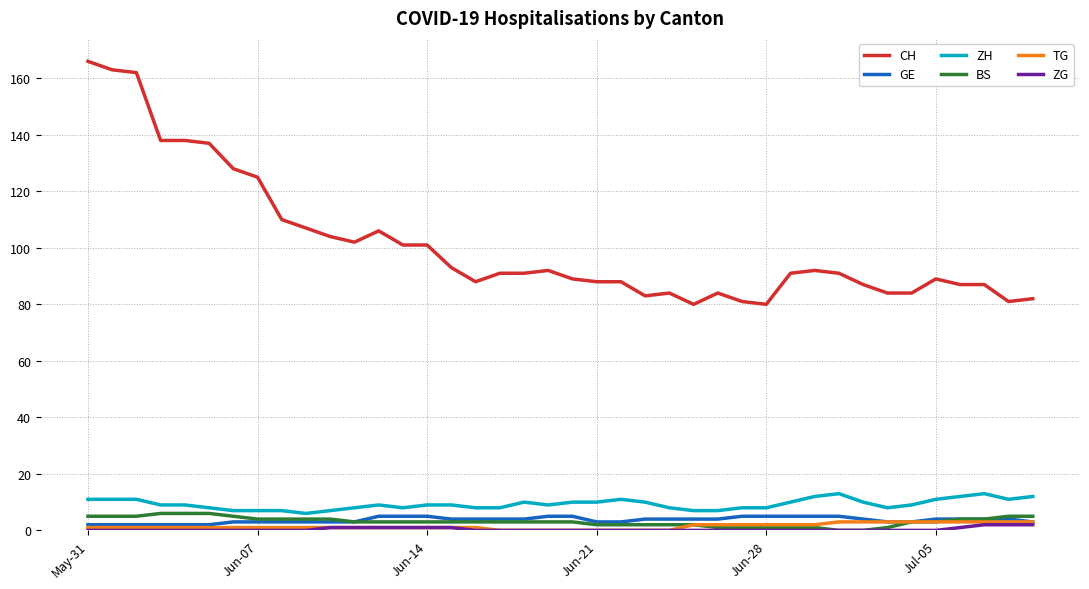

What are all the series names shown in the legend?

CH, GE, ZH, BS, TG, ZG